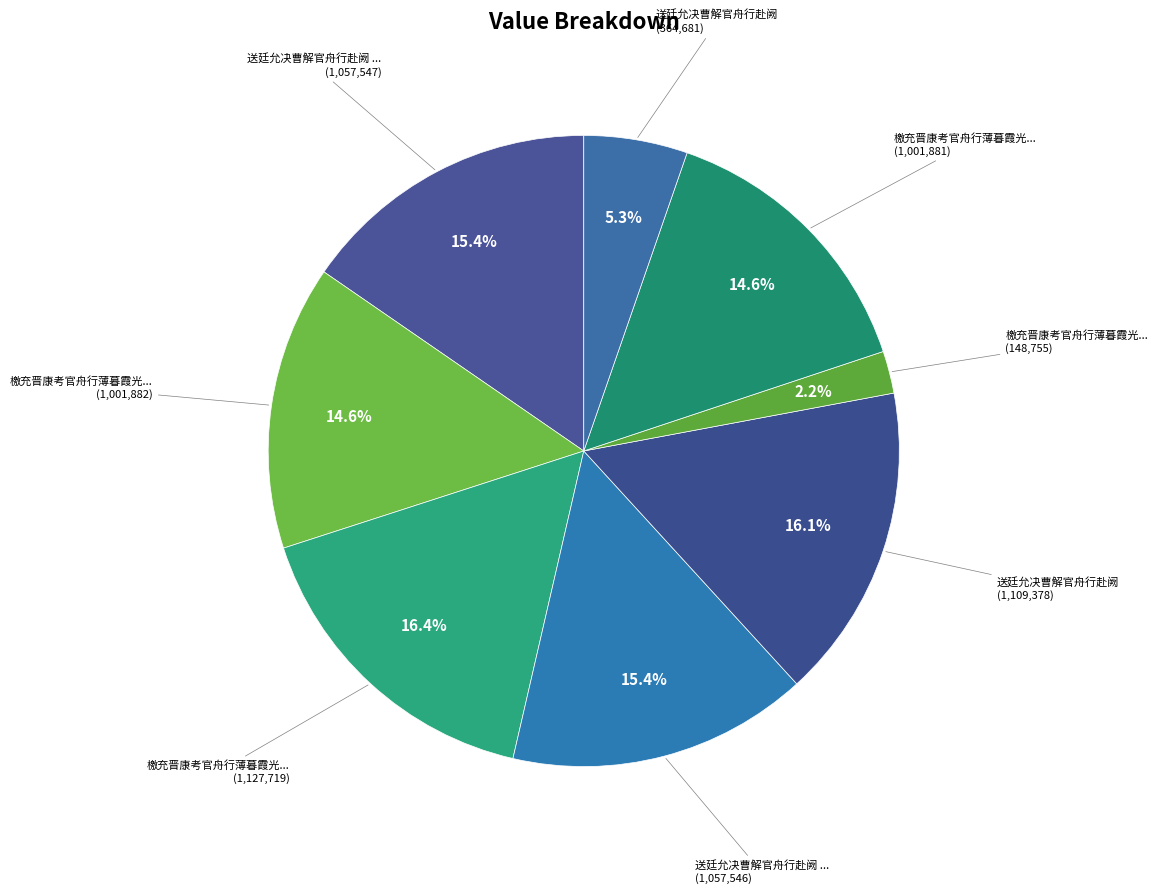

How many segments does this pie chart have?

8